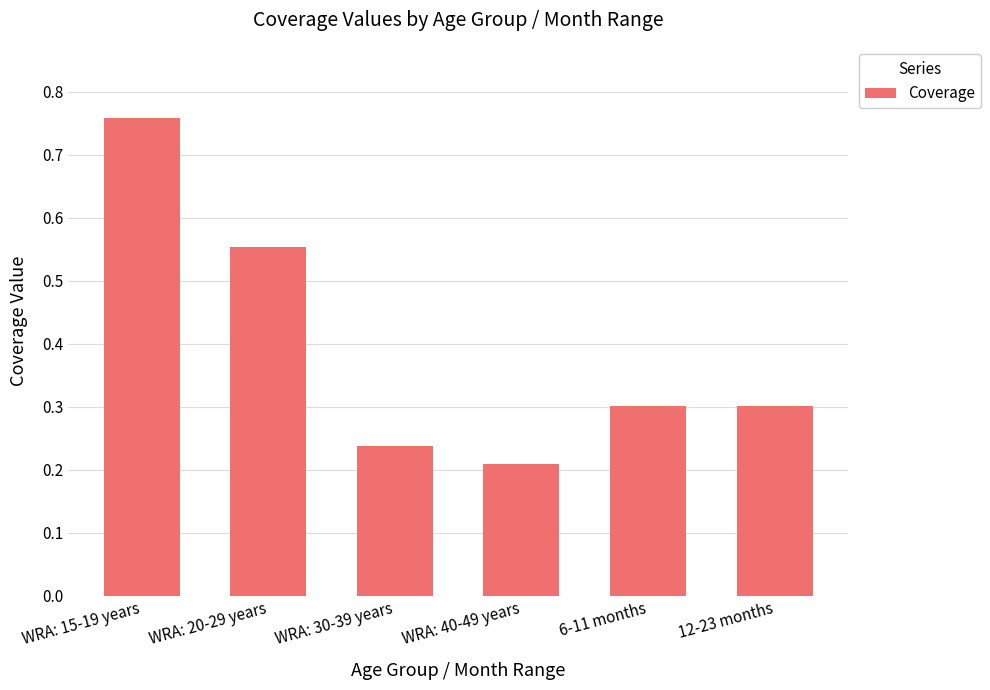

Which category has the highest value across all series?

WRA: 15-19 years